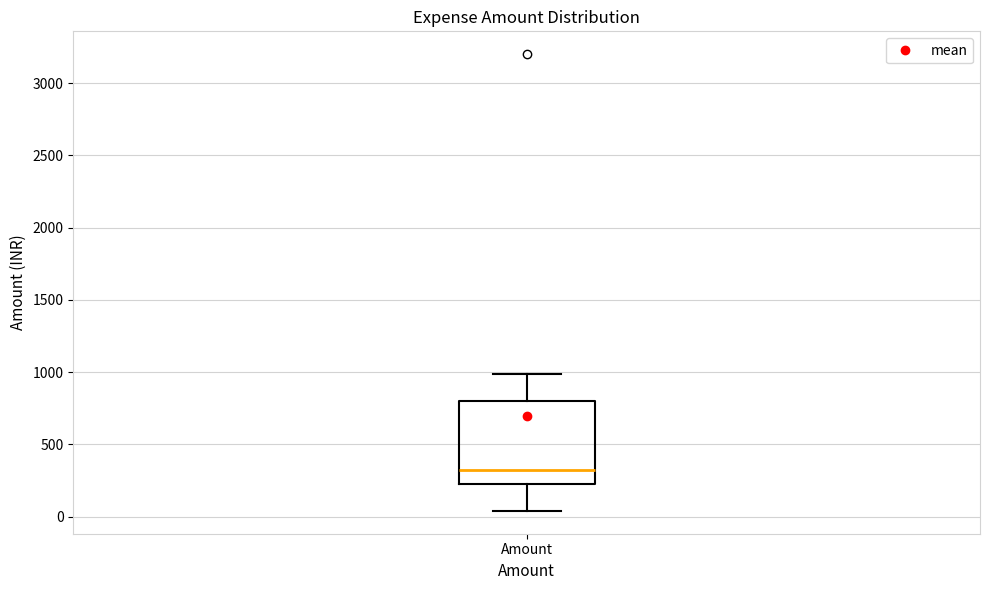

Where is the lower edge of the box for Amount on the y-axis? The values are not printed on the chart, so give them approximately, as read against the axis.

200